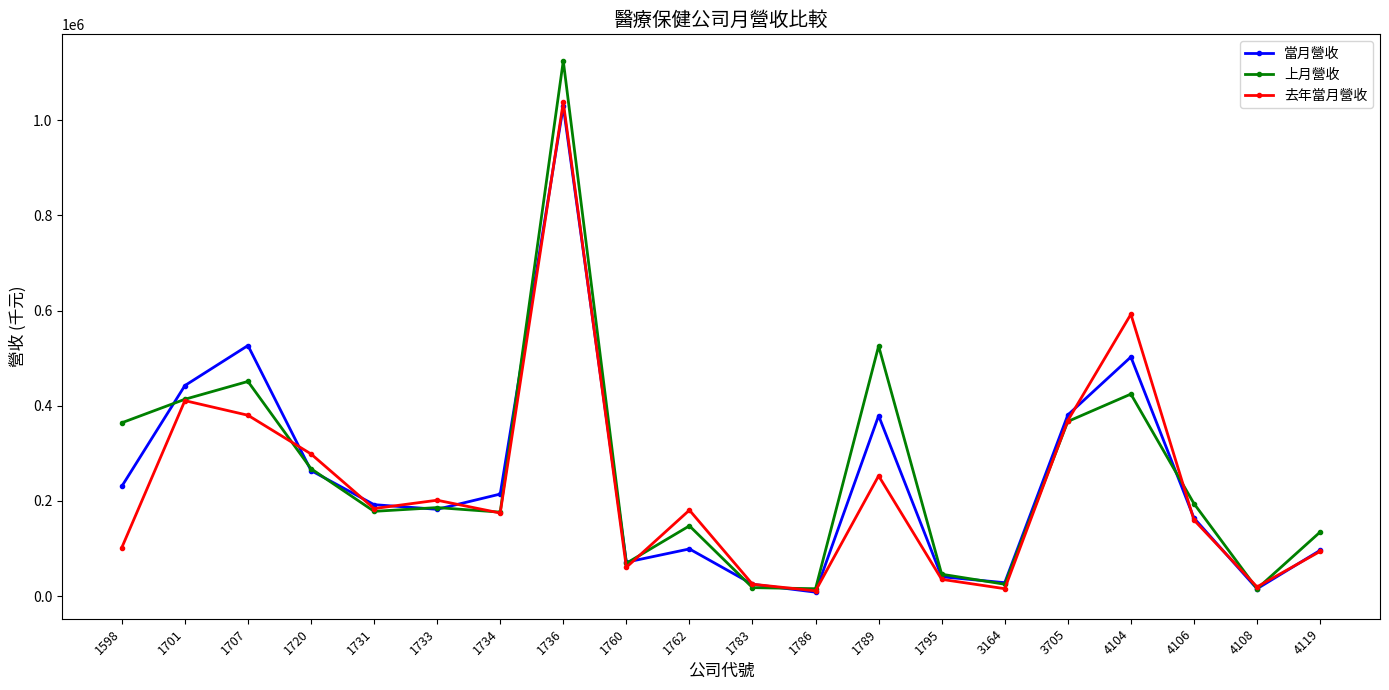

List the series in order of their overall mean, lowest first.

去年當月營收, 當月營收, 上月營收